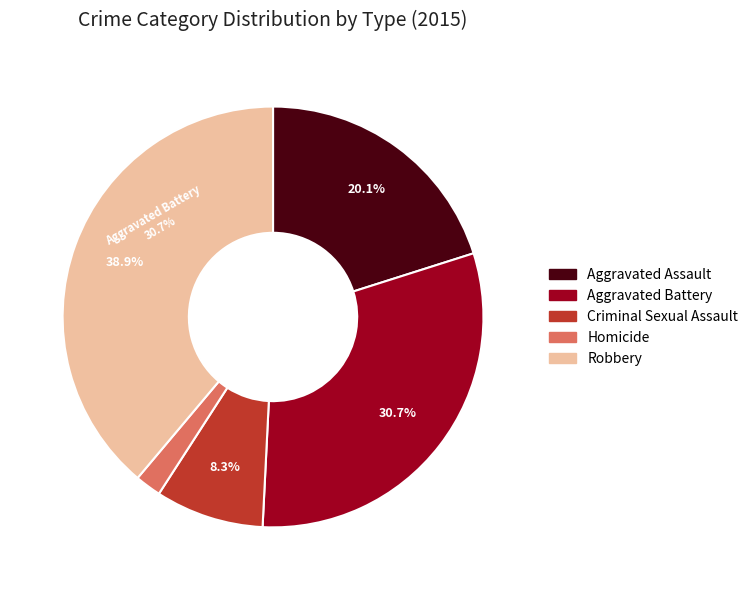

Rank the categories by value from highest to lowest.

Robbery, Aggravated Battery, Aggravated Assault, Criminal Sexual Assault, Homicide